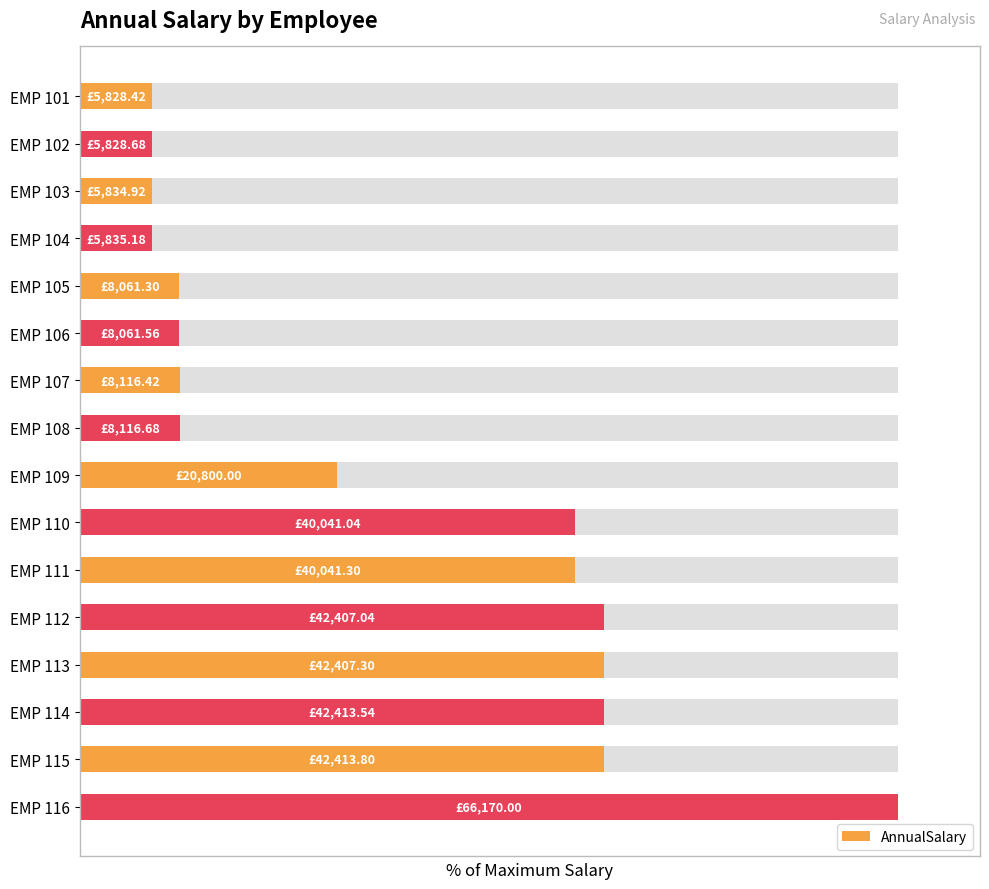

What is the difference between the values at EMP 103 and EMP 113?

55.3